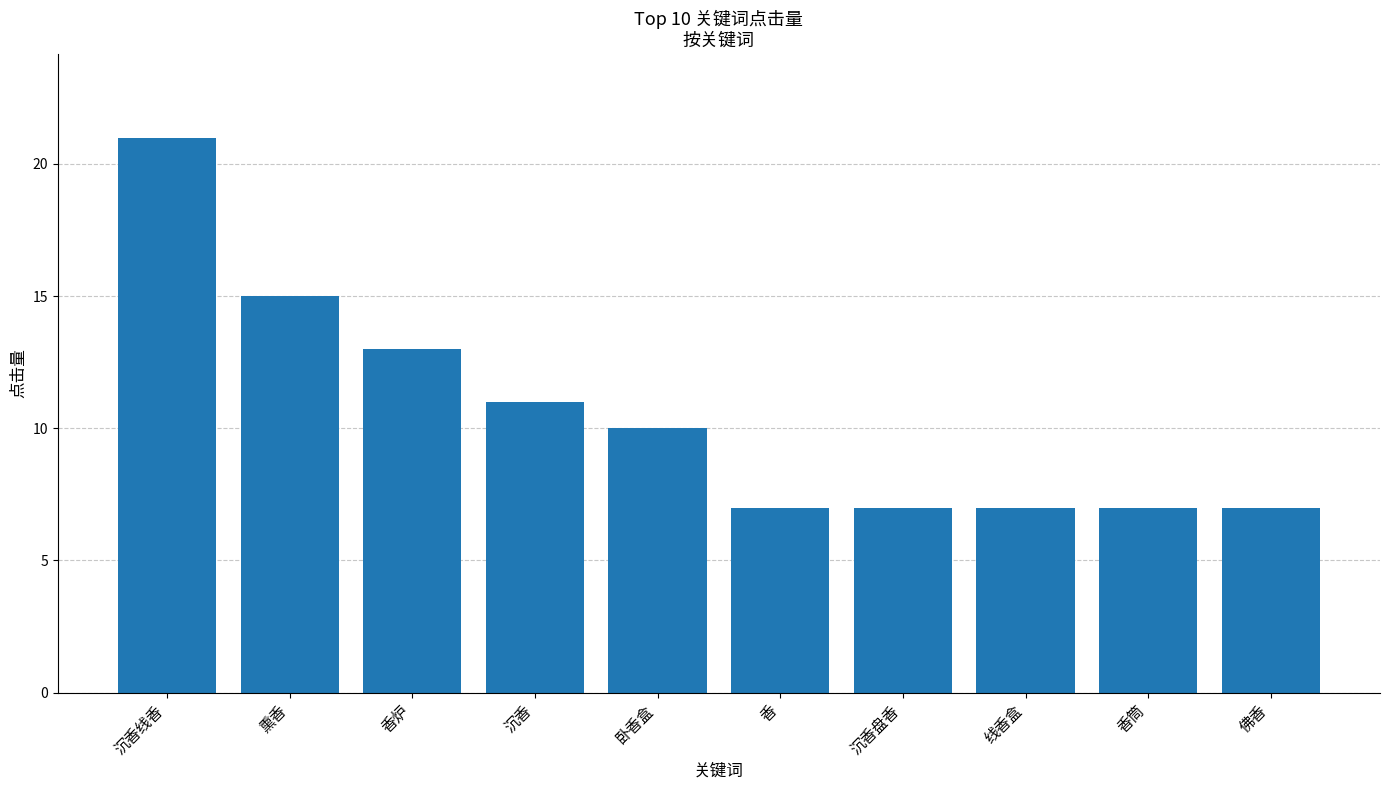

Which category has the highest value across all series?

沉香线香